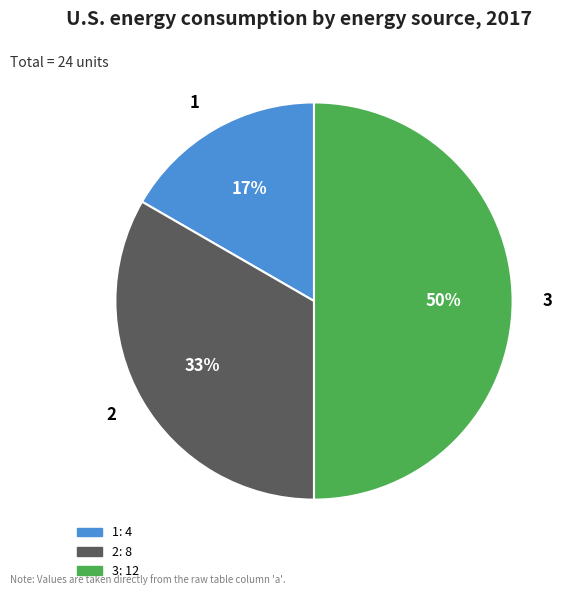

Which category has the biggest portion of the pie?

3